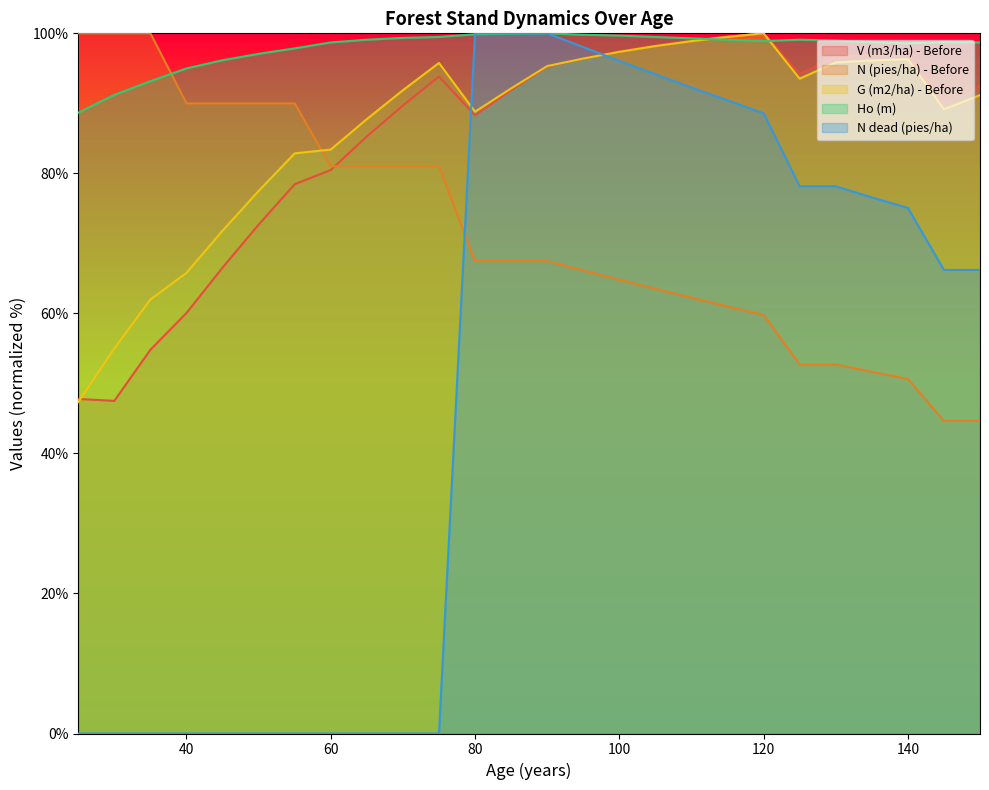

True or false: Ho (m) and N (pies/ha) - Before intersect in this chart.

True